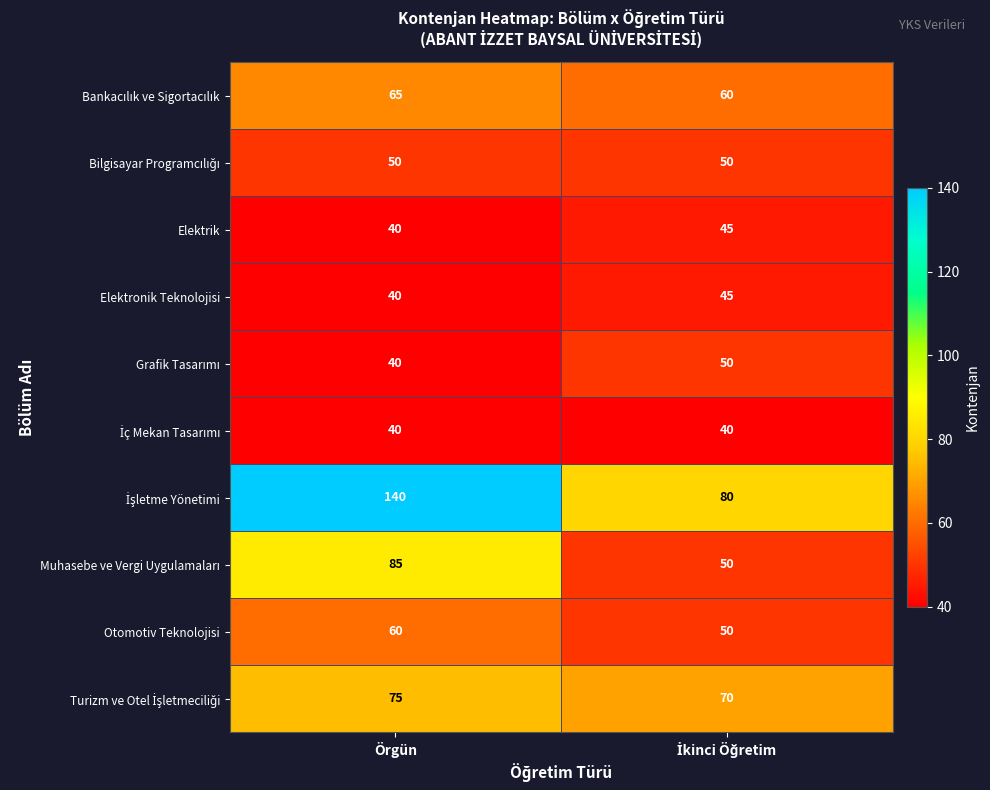

At which category is the sum across all series the highest?

Örgün